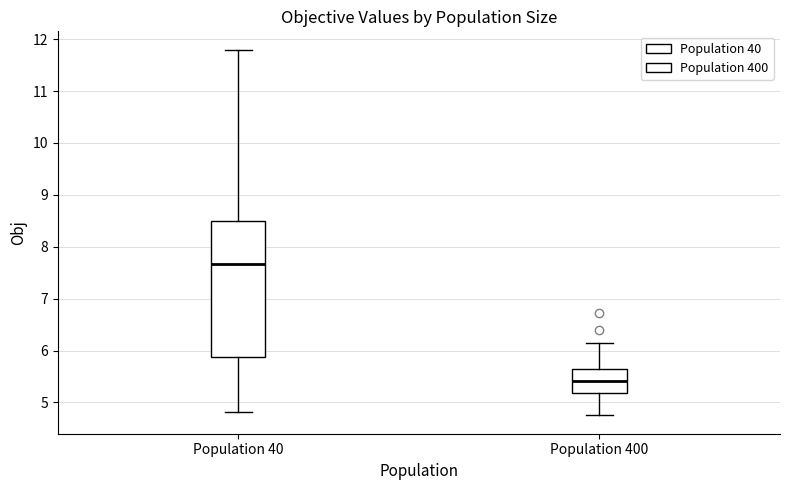

Reading left to right, read every box against the y-axis: the position of its median line, the range the box covers, and the ends of its whiskers. The values are not printed on the chart, so give them approximately, as read against the axis.

Population 40: median 7.7, box 5.9 to 8.5, whiskers 4.8 to 11.8
Population 400: median 5.4, box 5.2 to 5.7, whiskers 4.7 to 6.1